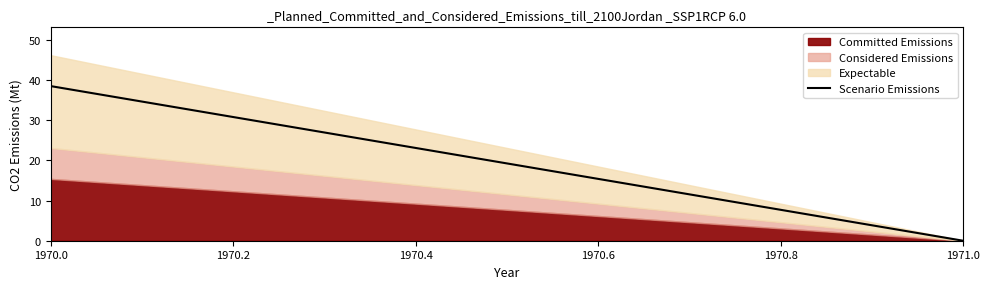

Reading left to right, what are all the values shown in this chart?

38.5	0.0